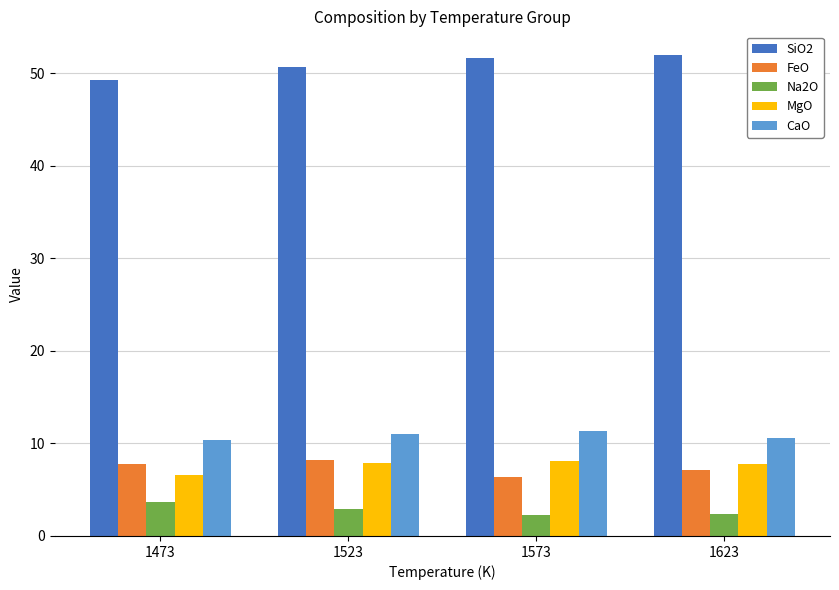

What is the spread (max minus min) of values at 1473?

45.6